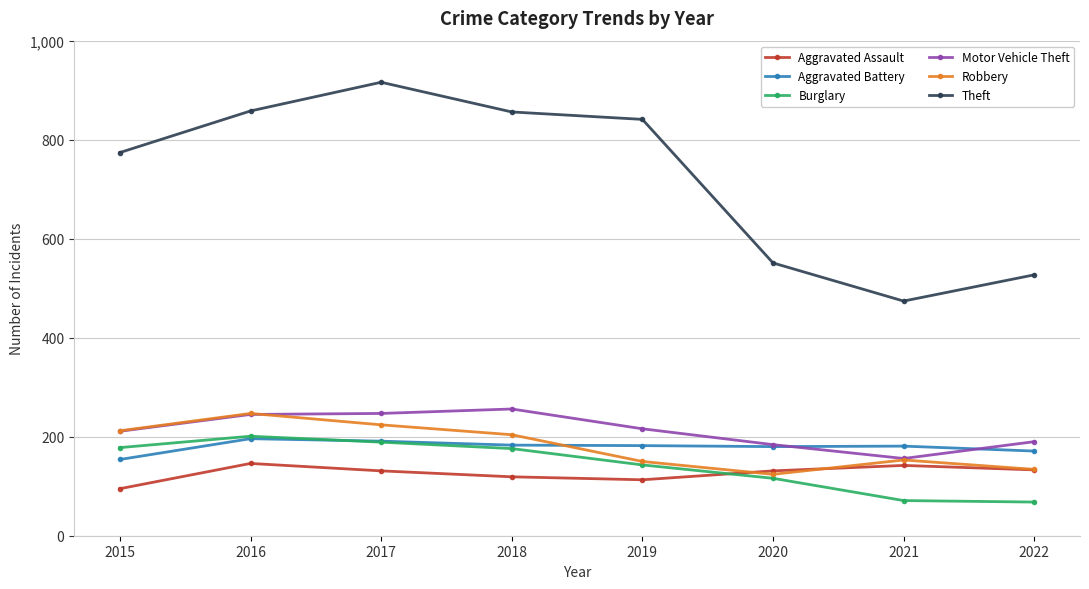

Which series changed the most between 2015 and 2020?

Theft